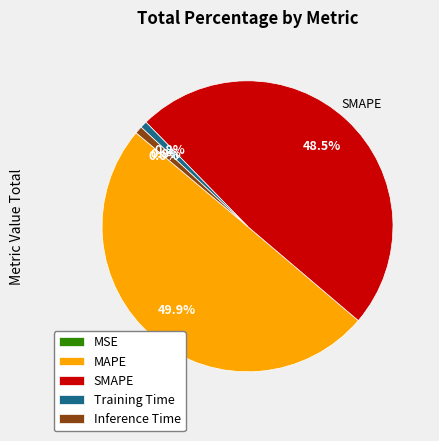

Does Inference Time account for over 50% of the chart?

No